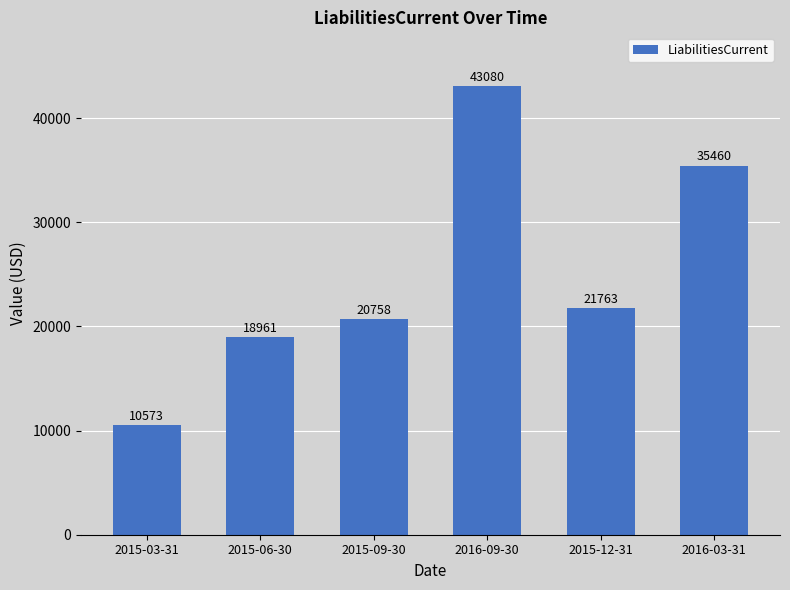

Is it true that the value at 2015-09-30 is 35684?

False